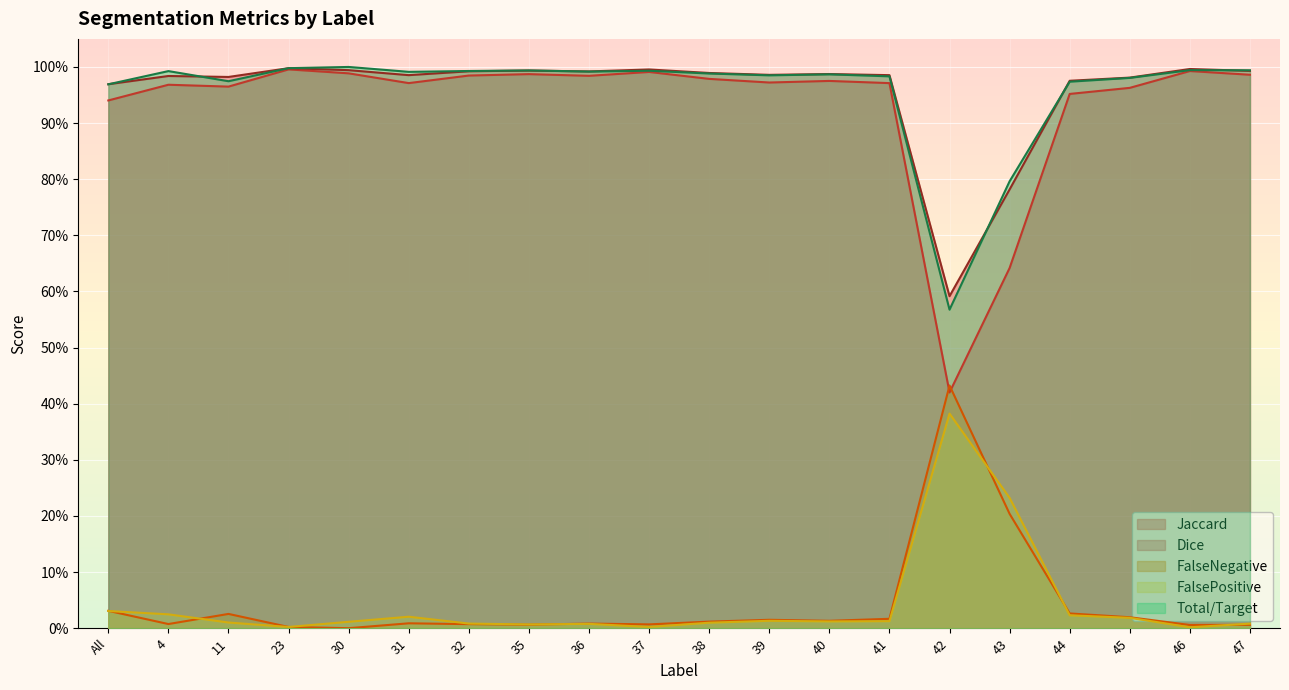

How many lines are shown in the chart?

5